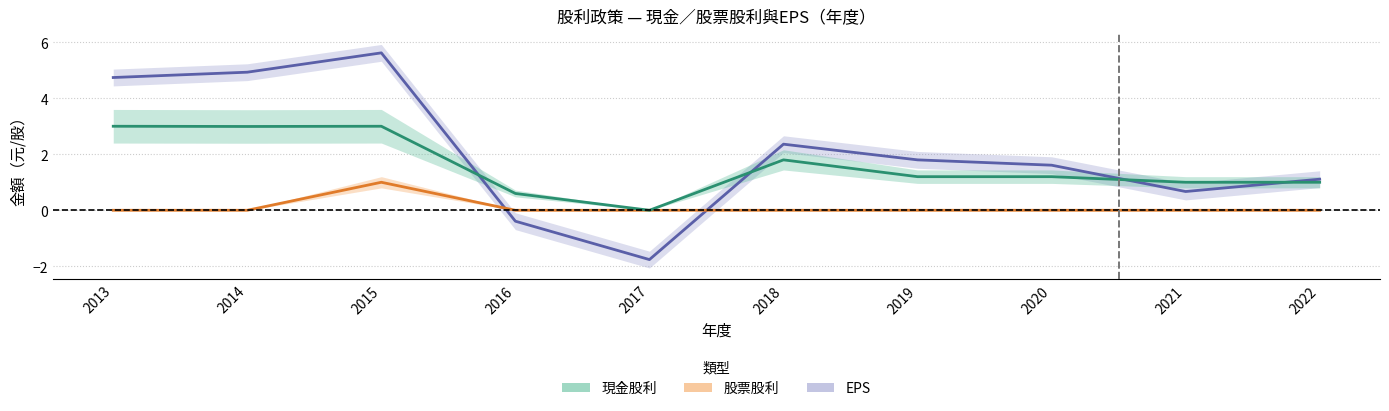

What is the difference between the maximum and minimum values in the 現金股利 series?

3.0